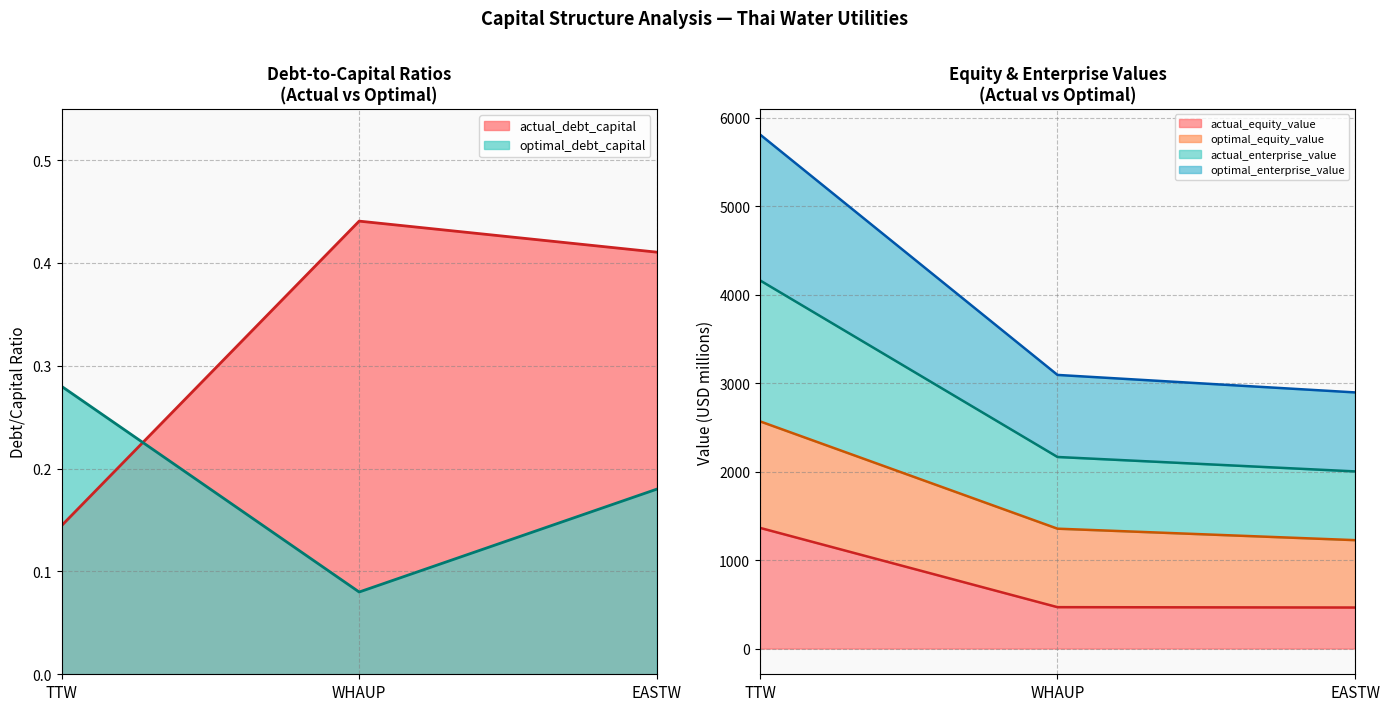

Rank the categories by actual_debt_capital value from lowest to highest.

TTW, EASTW, WHAUP